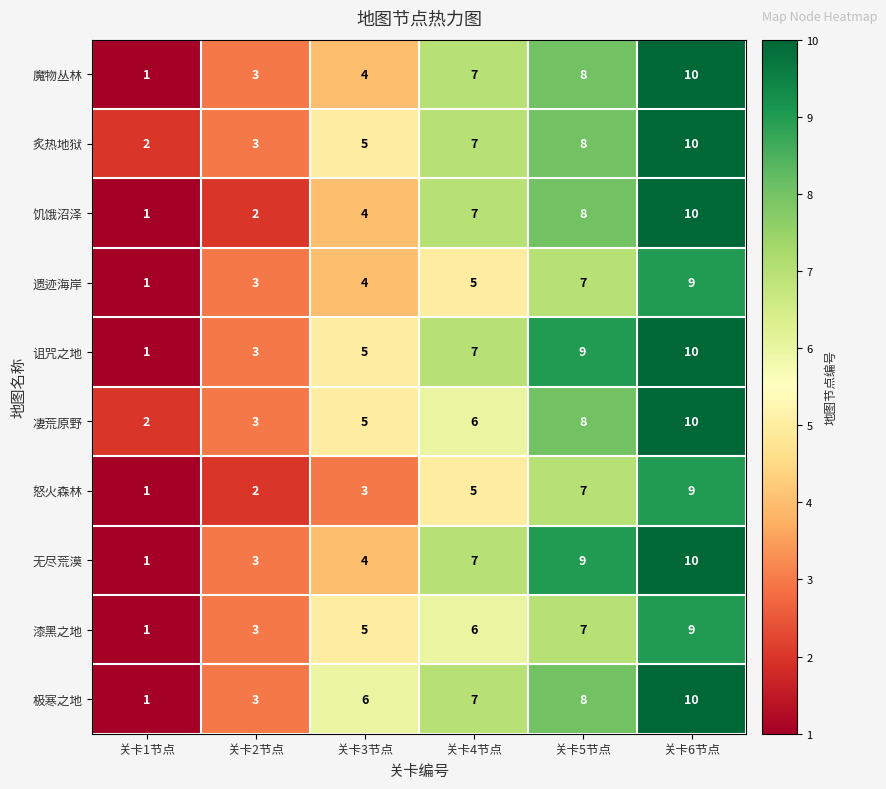

What is the difference between the highest and lowest values at 关卡6节点?

1